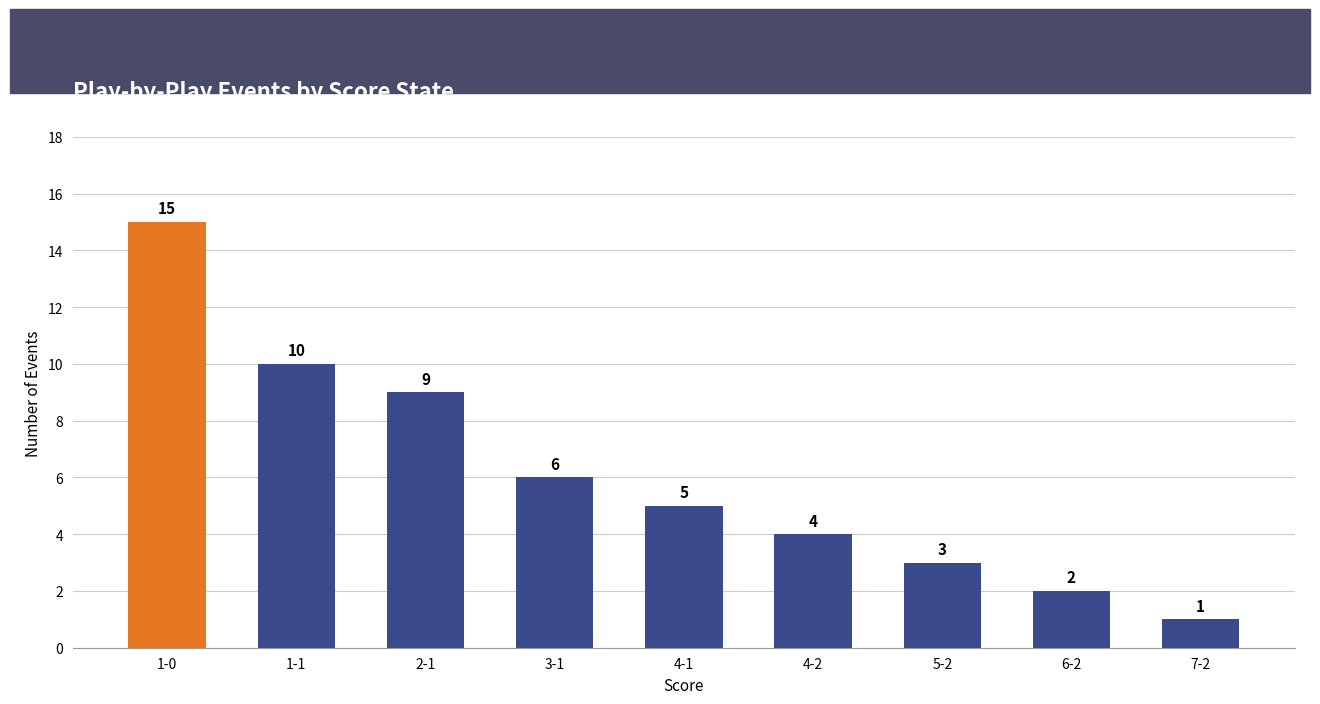

Between 2-1 and 4-2, which is larger?

2-1